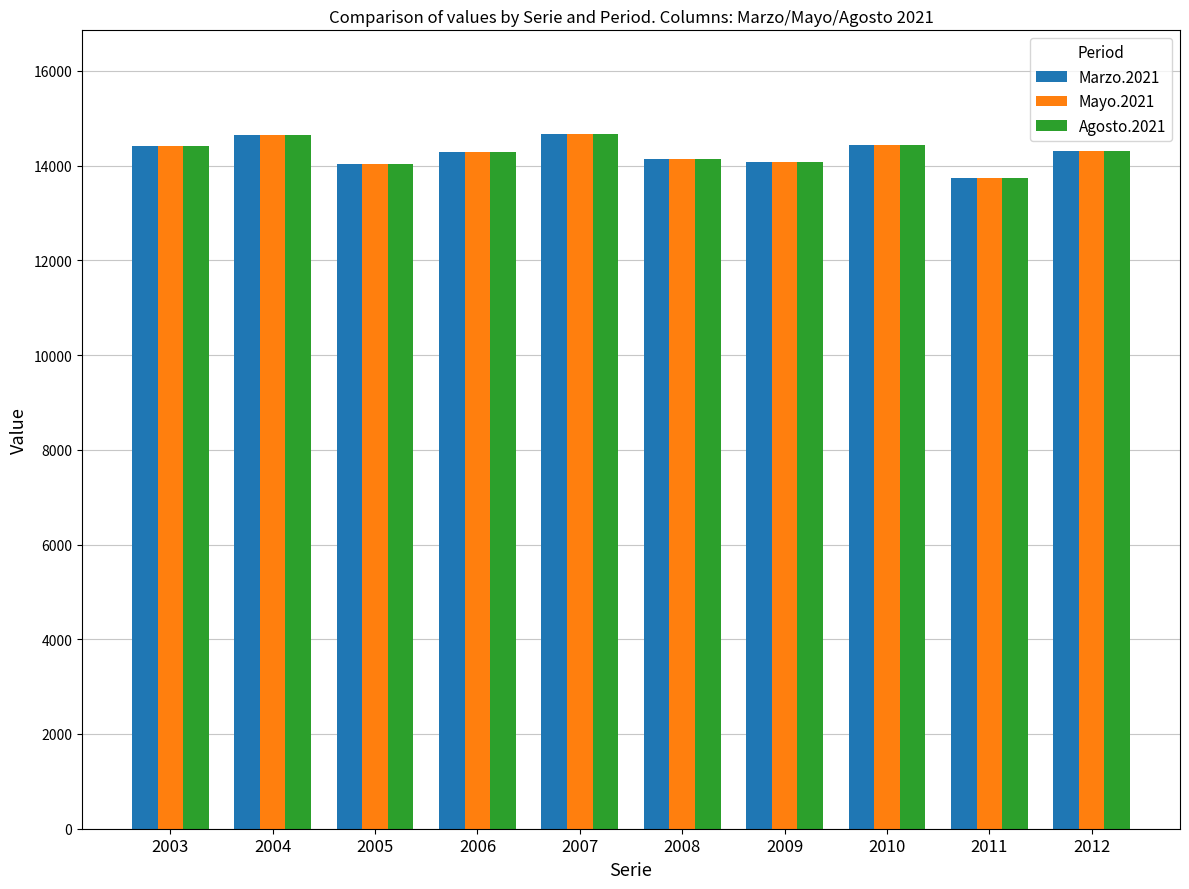

The Marzo.2021 series shows 14302 at 2012. True or false?

True